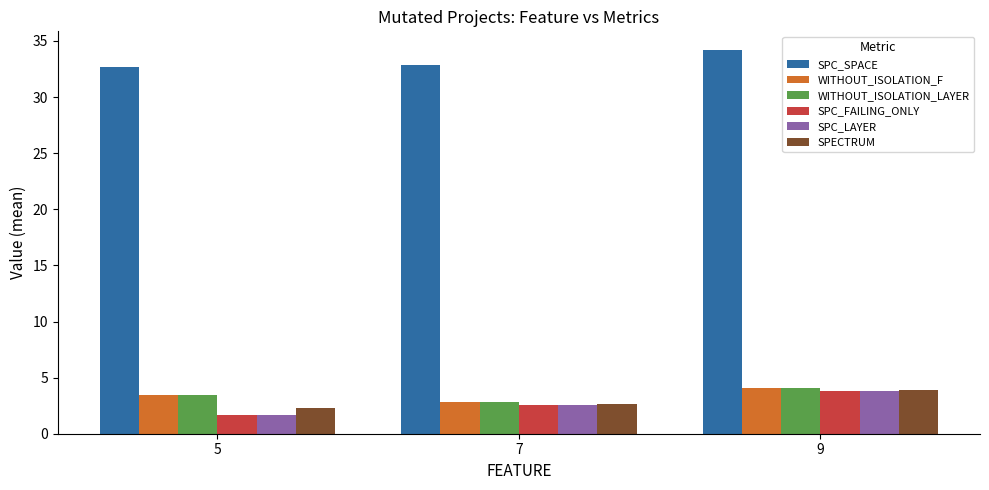

At which label does WITHOUT_ISOLATION_F first exceed 3?

5